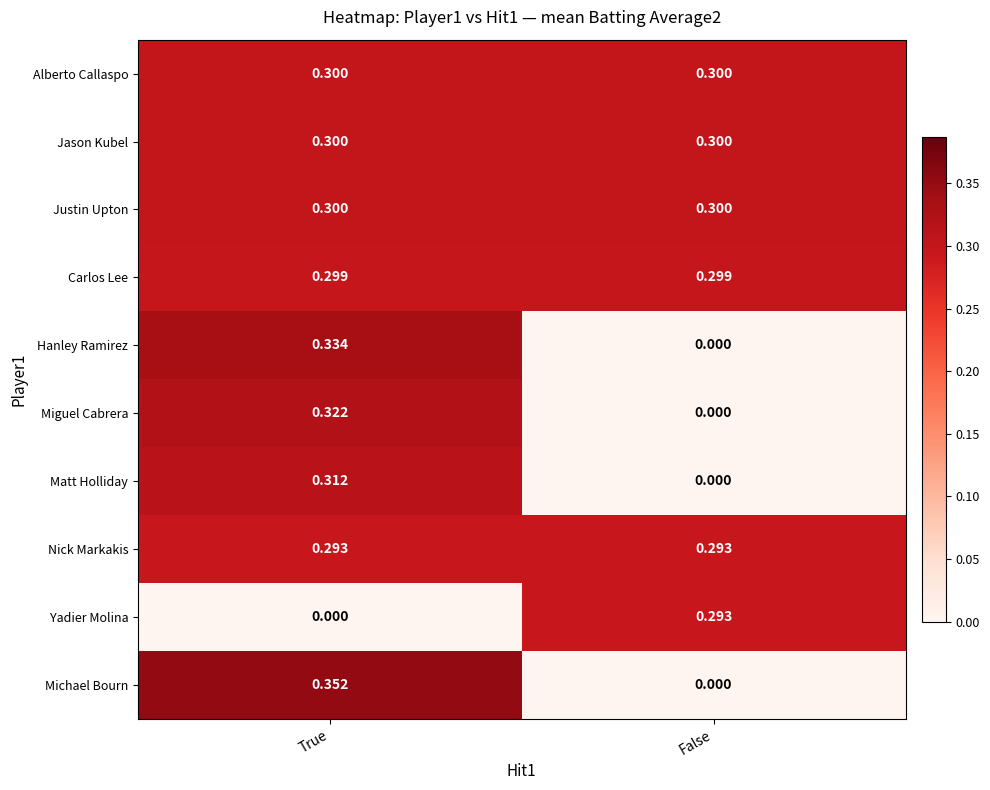

Which series changed the most between True and False?

Michael Bourn